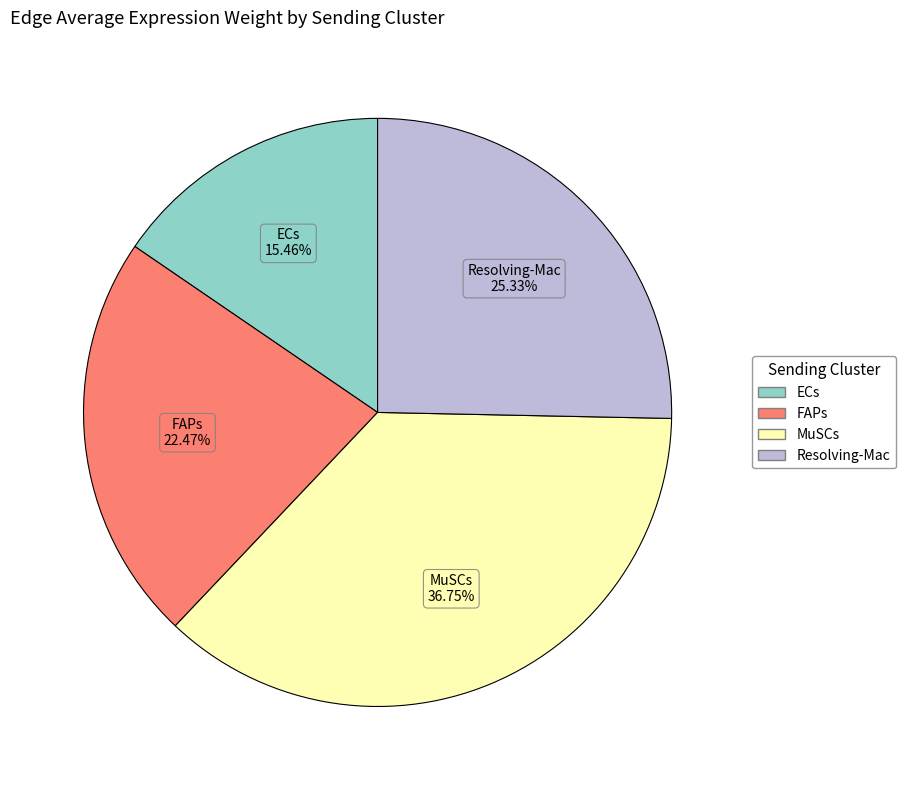

What is the smallest slice in the pie chart?

ECs